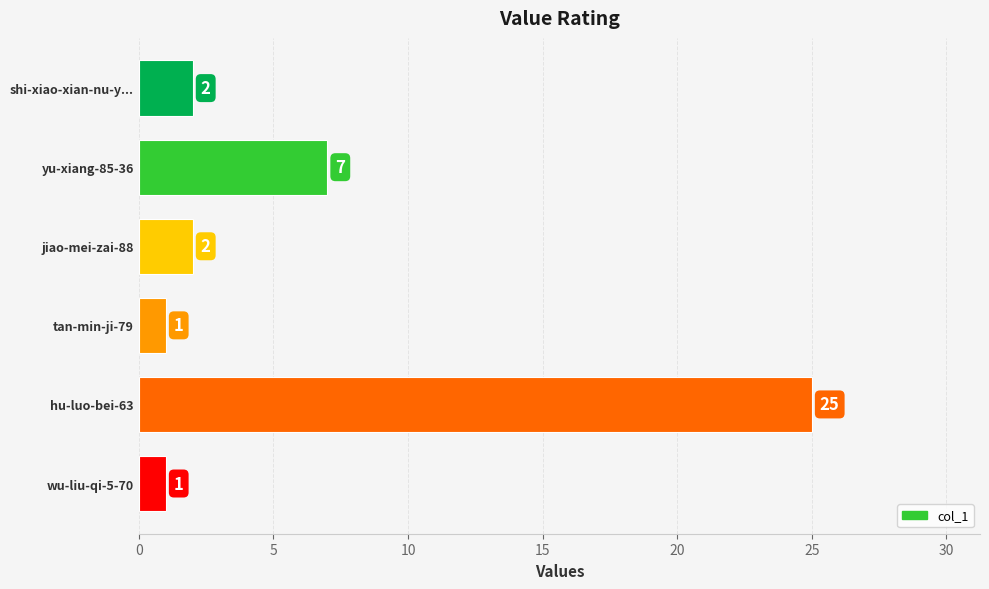

Where is the data nearest to the value 13?

yu-xiang-85-36